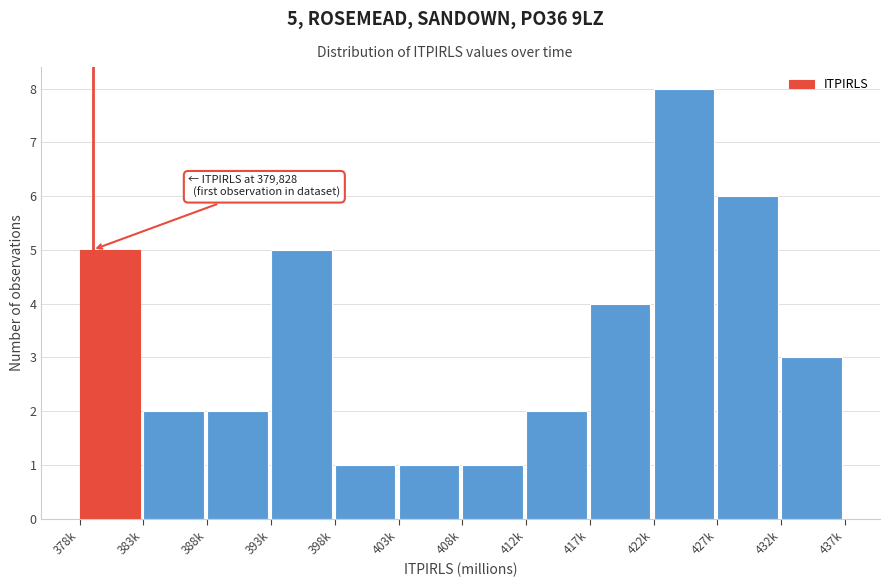

Reading left to right, what are all the values shown in this chart?

378k=5	383k=2	388k=2	393k=5	398k=1	403k=1	408k=1	412k=2	417k=4	422k=8	427k=6	432k=3